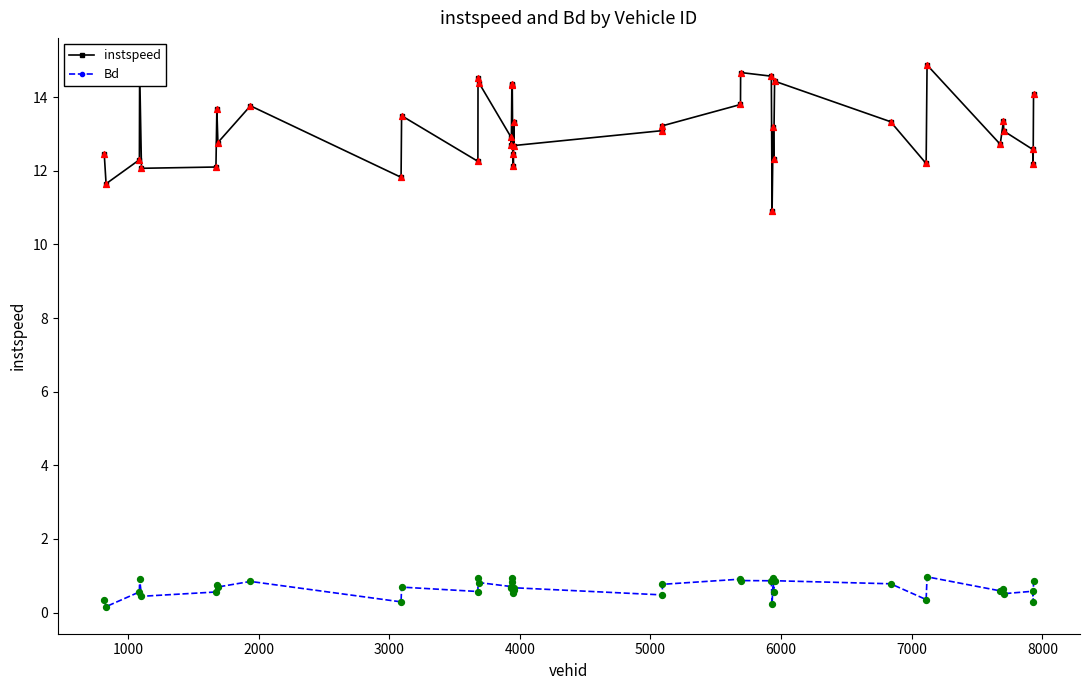

True or false: instspeed and Bd cross at least once.

False